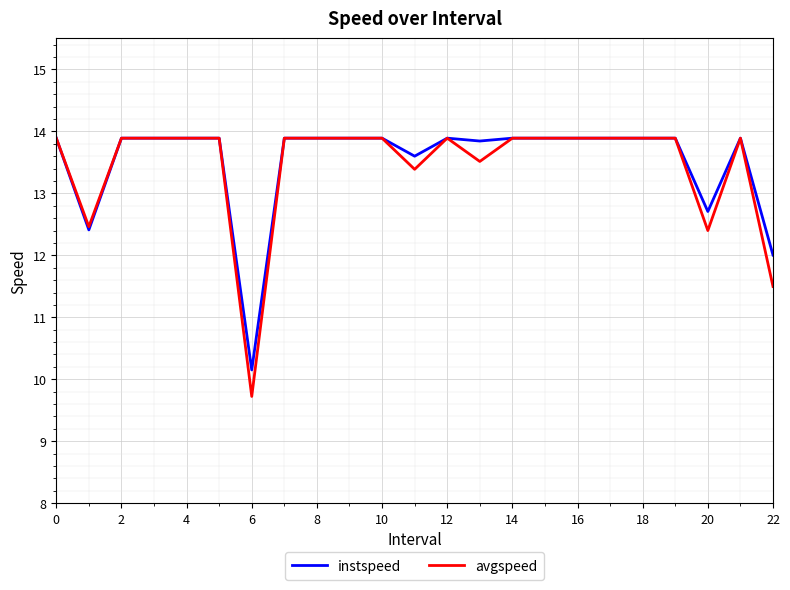

Which series has the widest spread of values?

avgspeed